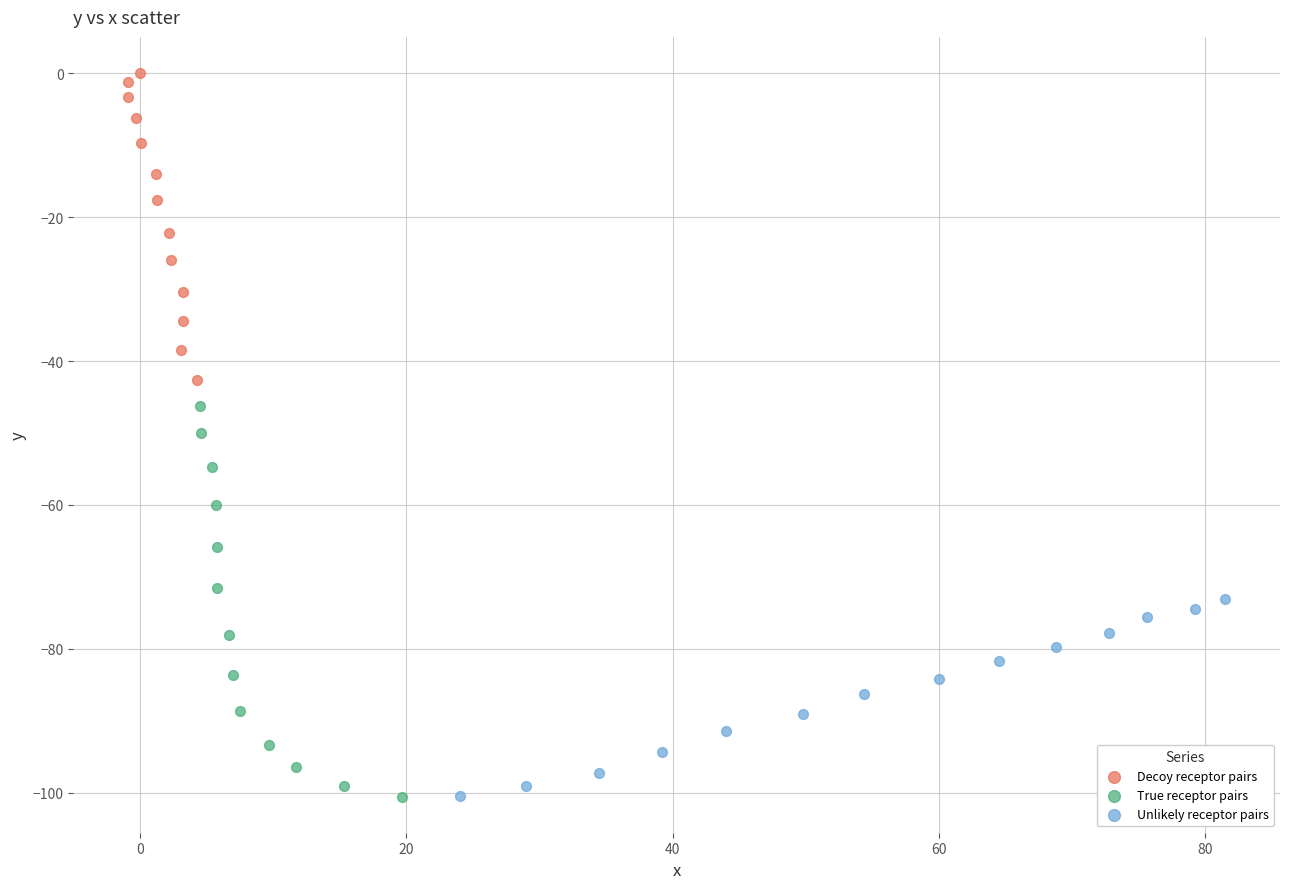

What are all the series names shown in the legend?

Decoy receptor pairs, True receptor pairs, Unlikely receptor pairs